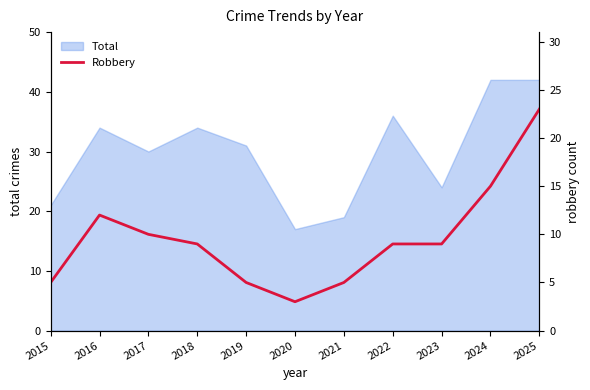

Is it true that Total equals 19 at 2024?

False